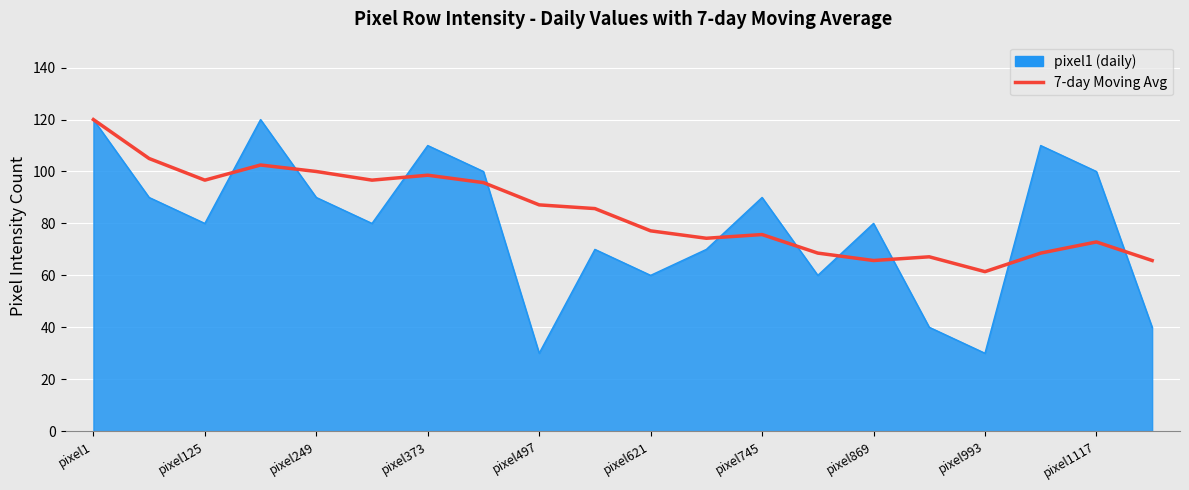

What is the maximum value shown in the chart?

120.0